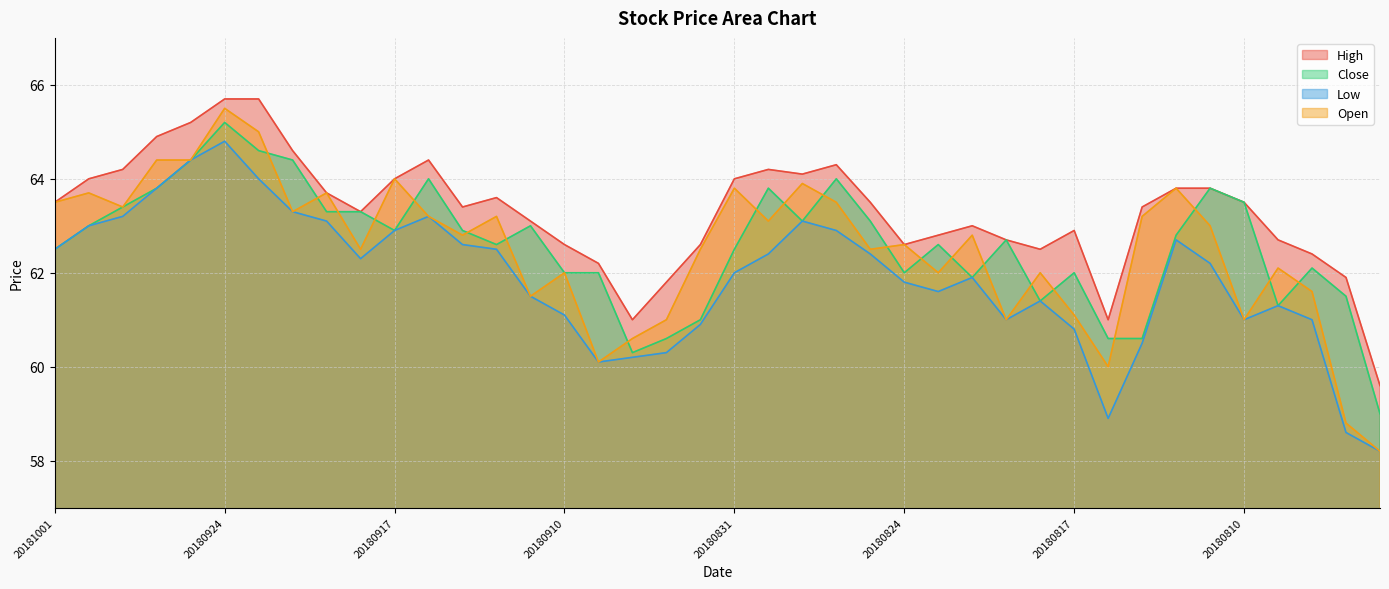

At which label does Open reach its peak?

20180924